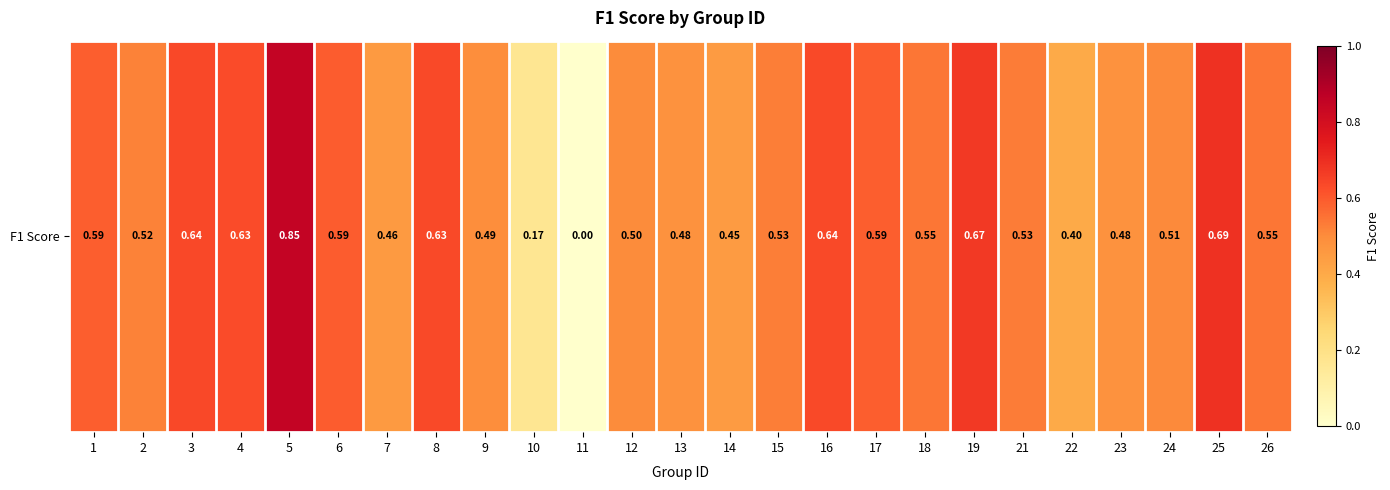

Rank the categories by value from lowest to highest.

11, 10, 22, 14, 7, 13, 23, 9, 12, 24, 2, 15, 21, 26, 18, 17, 1, 6, 4, 8, 16, 3, 19, 25, 5